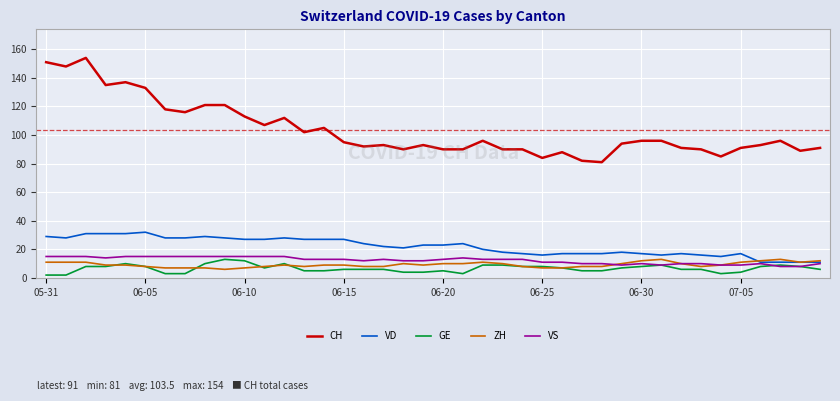

True or false: CH and VD intersect in this chart.

False